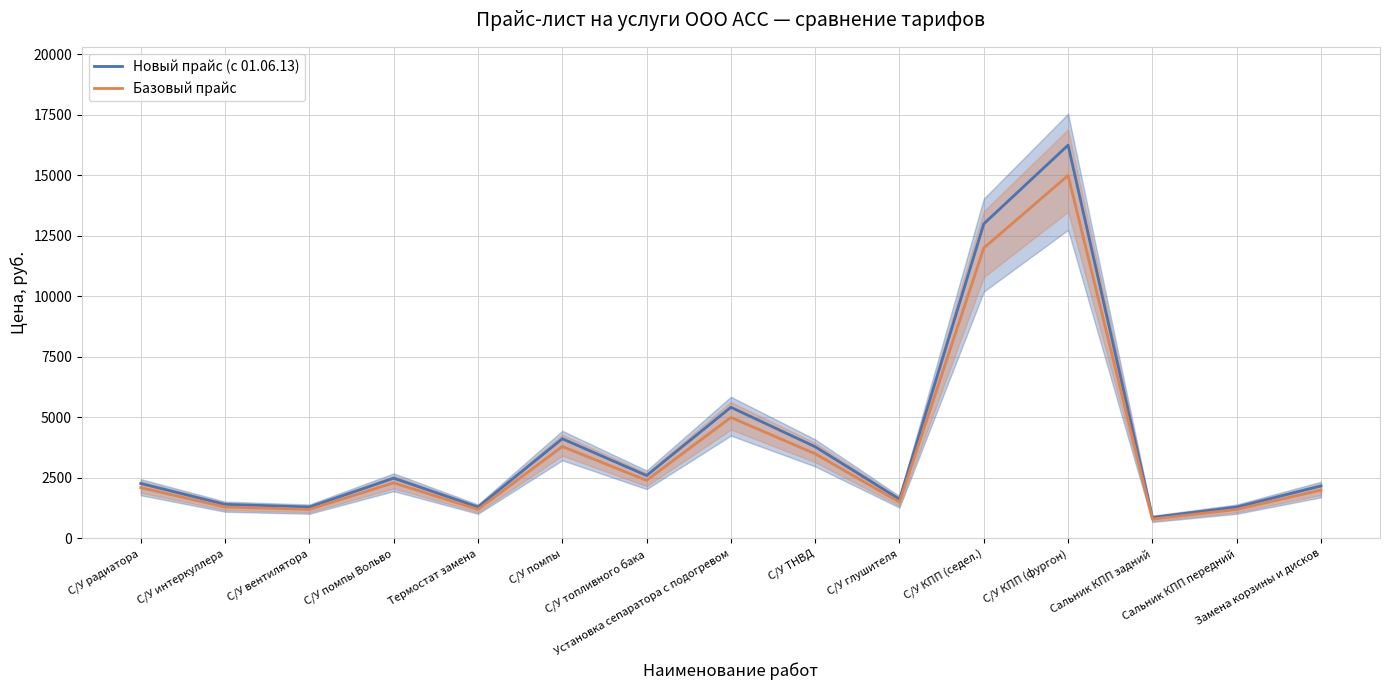

What is the lowest value of the Новый прайс (с 01.06.13) series?

870